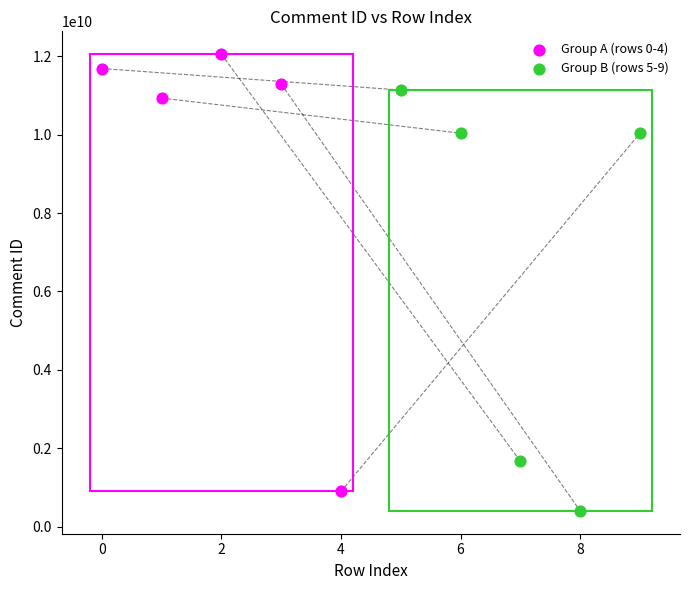

Which series contains the highest Y value?

Group A (rows 0-4)